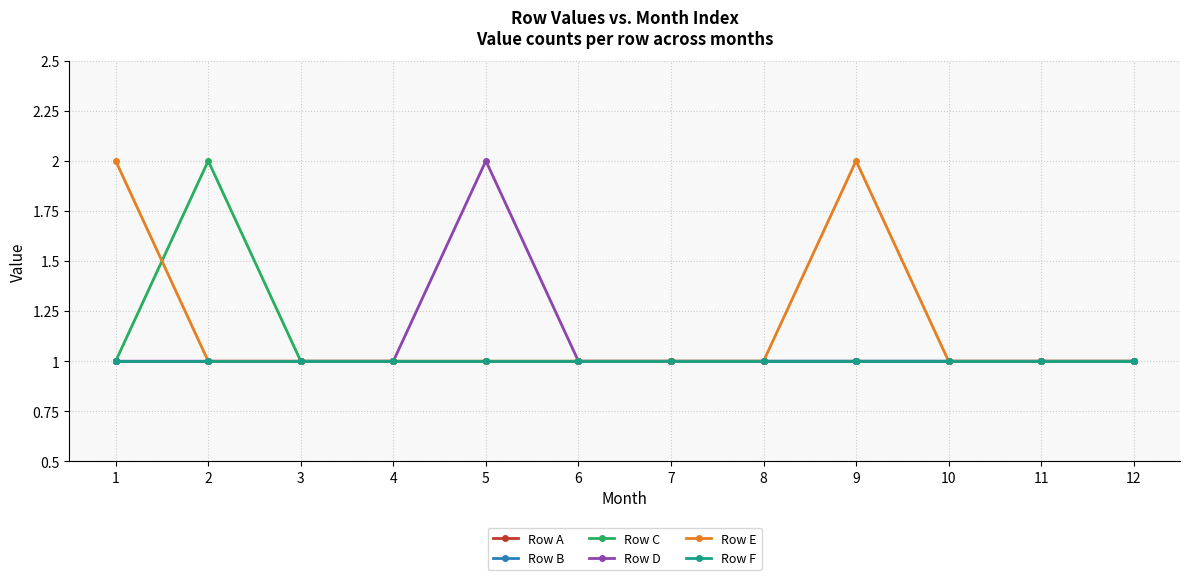

What is the smallest value displayed?

1